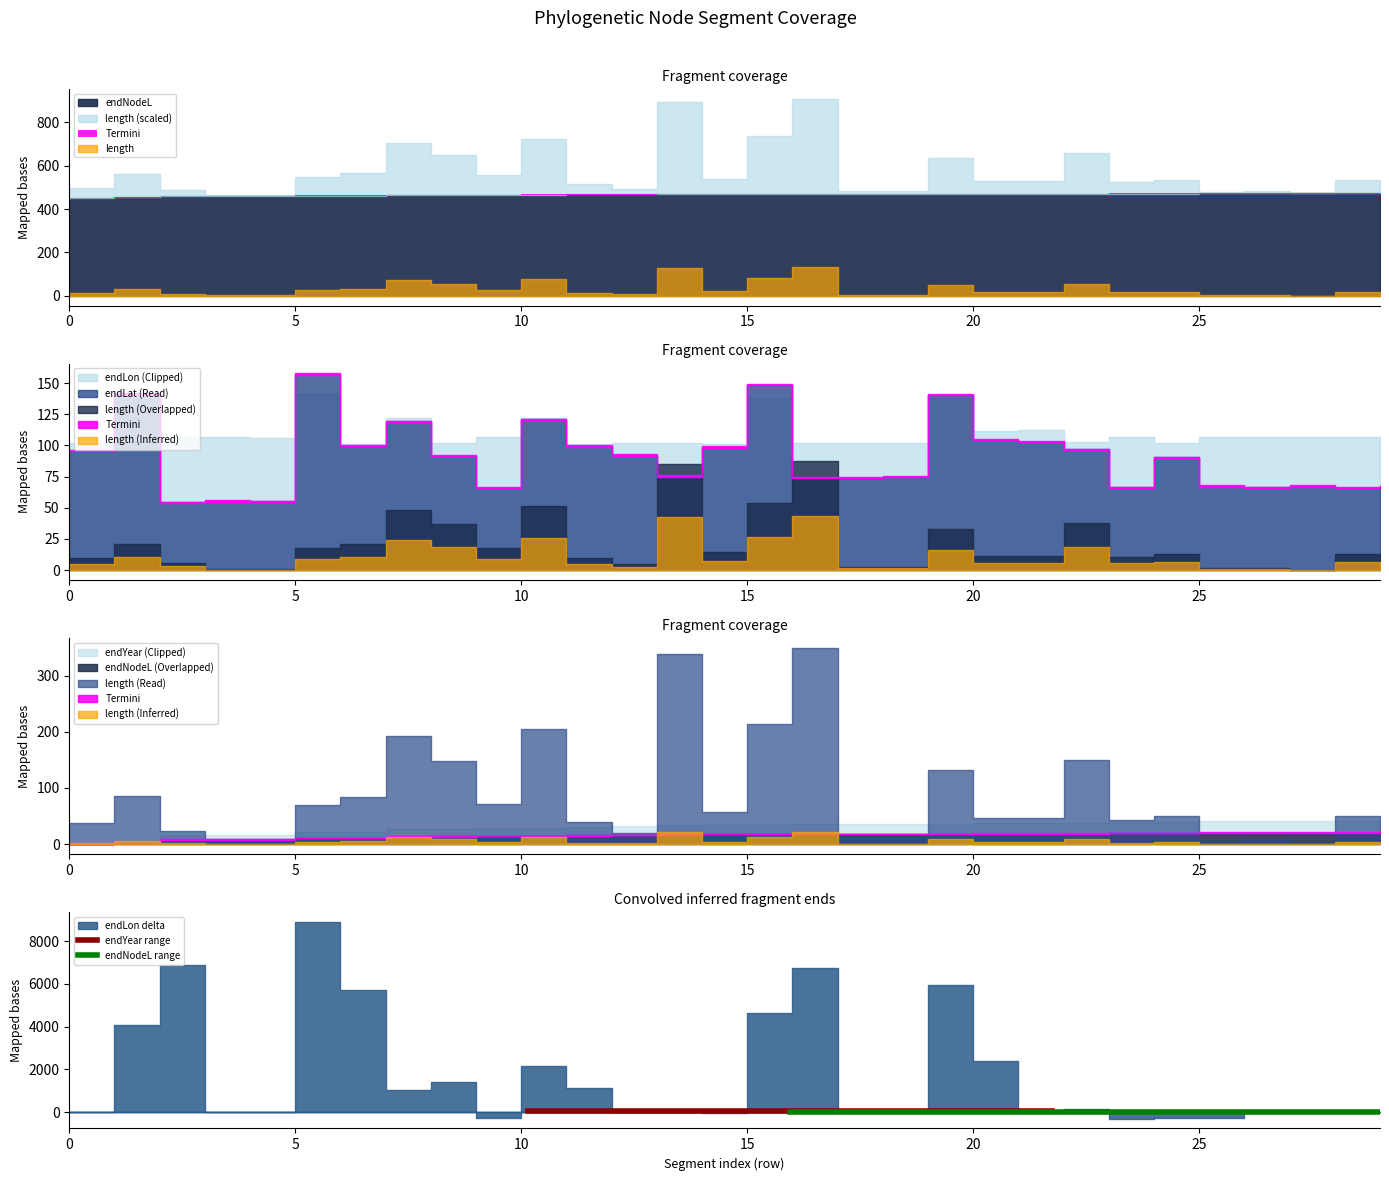

What is the spread (max minus min) of values at 5?

3